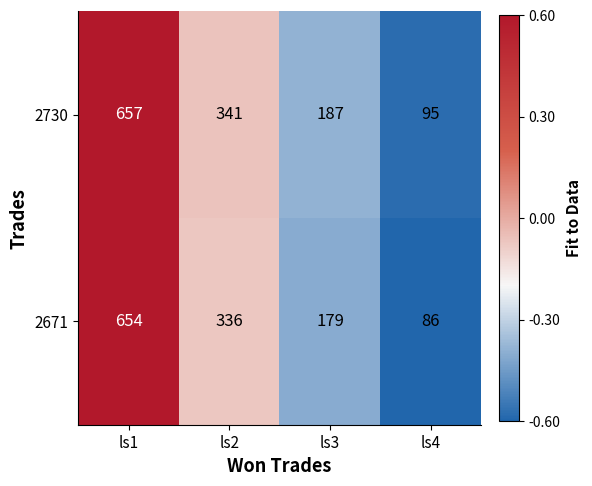

Reading left to right, transcribe all the data shown in this chart.

2730: 657	341	187	95
2671: 654	336	179	86